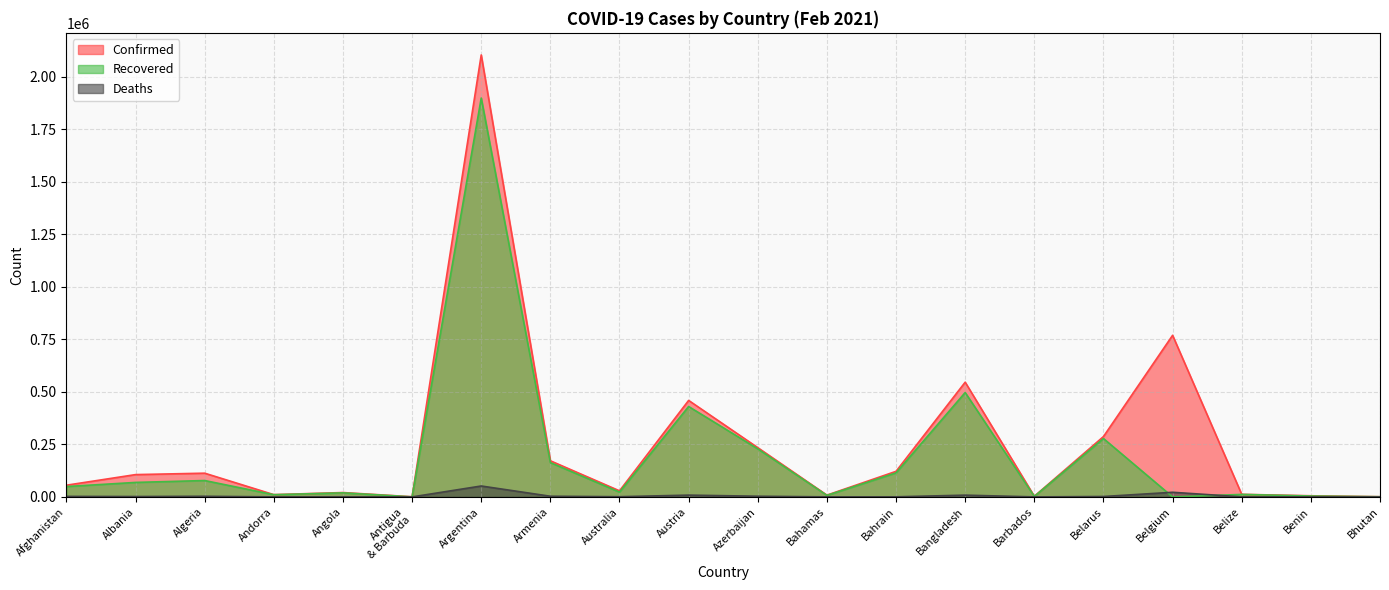

What are all the series names shown in the legend?

Confirmed, Recovered, Deaths